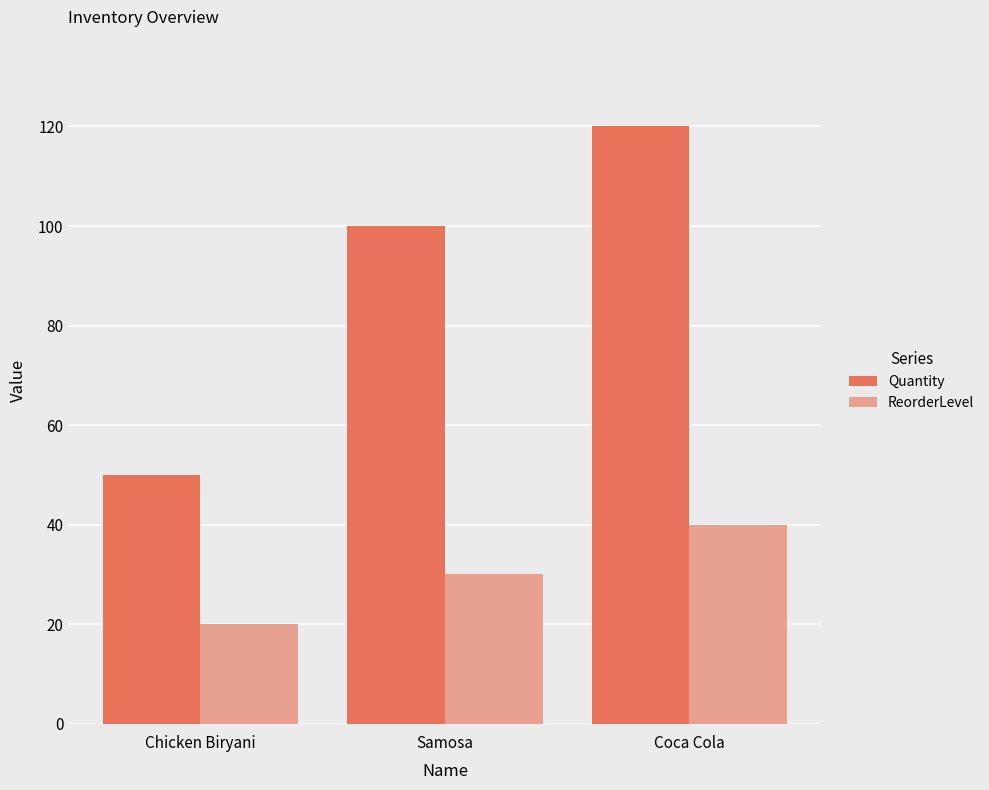

How many values in the ReorderLevel series are below 30?

1